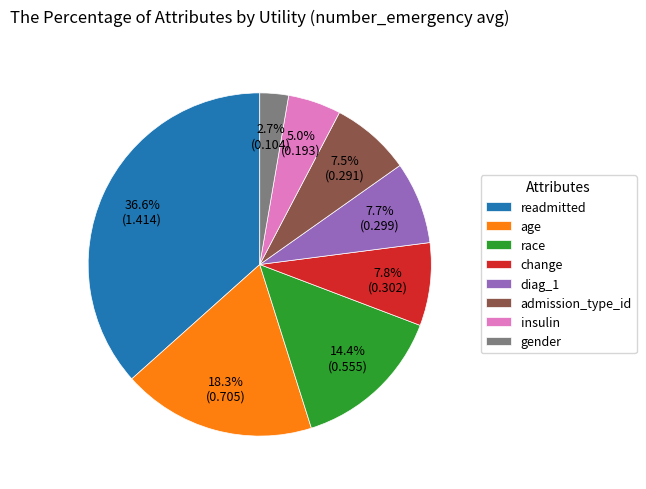

Which slice is the largest?

readmitted